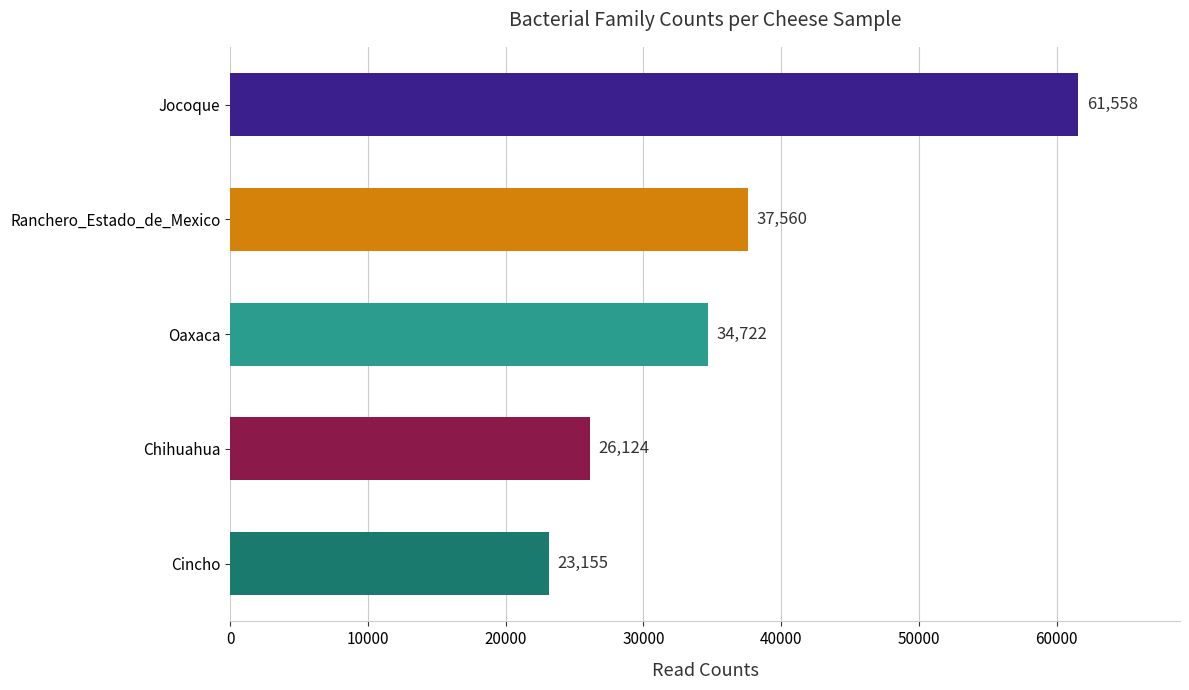

True or false: the data shows 37560 at Ranchero_Estado_de_Mexico.

True